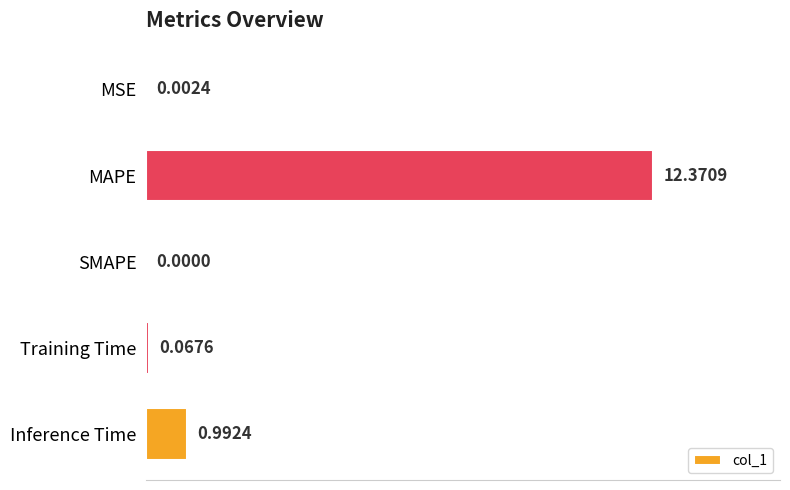

What is the sum of all values?

13.4